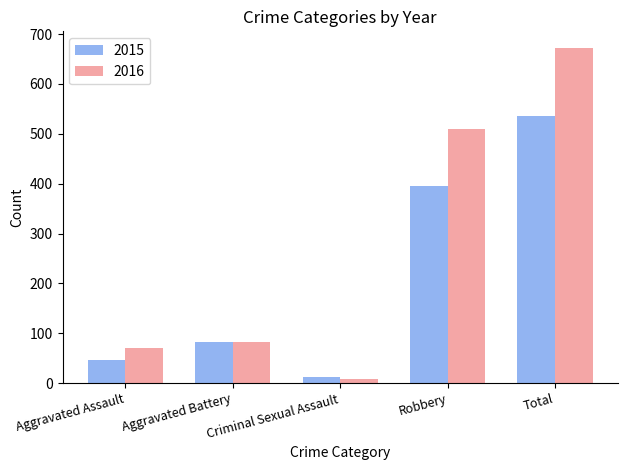

At which category is the sum across all series the highest?

Total